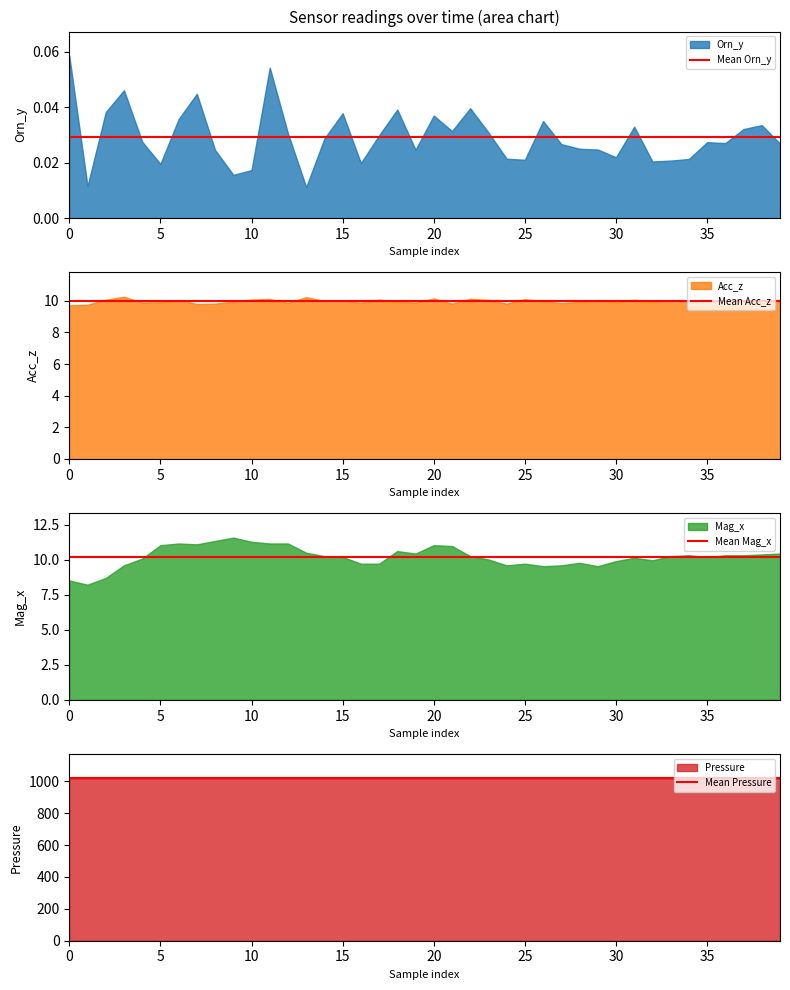

Is it true that Mean Pressure equals 411.3 at 28?

False